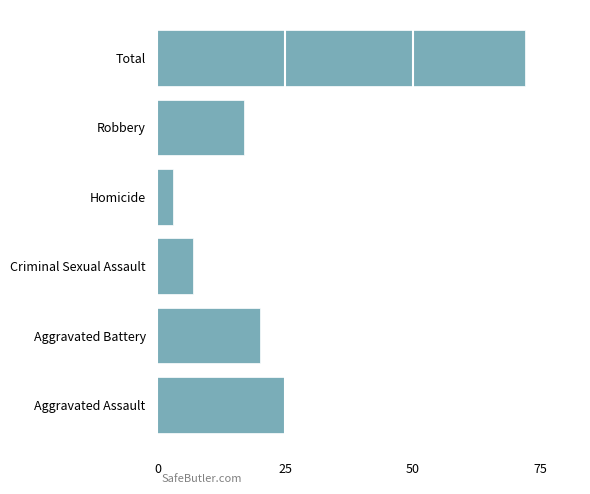

Rank the categories by value from highest to lowest.

Total, Aggravated Assault, Aggravated Battery, Robbery, Criminal Sexual Assault, Homicide